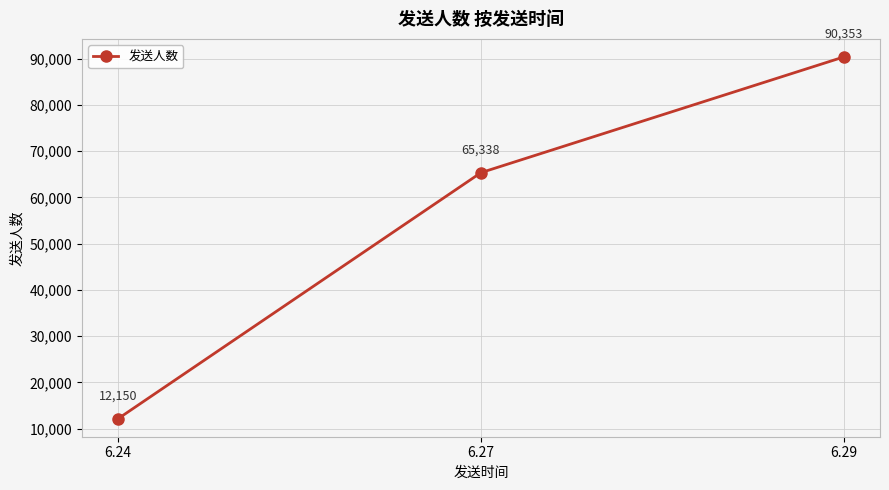

True or false: the data shows 65338 at 6.27.

True